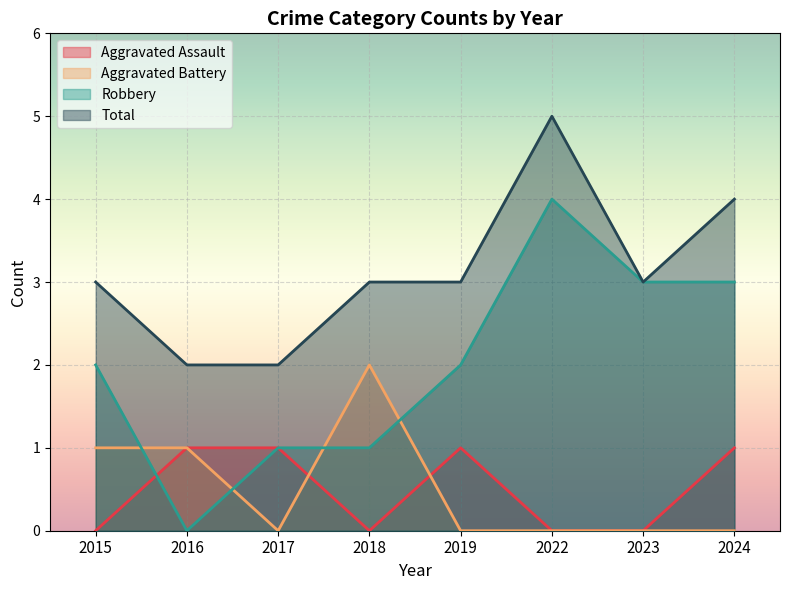

Is it true that Total equals 2 at 2017?

True